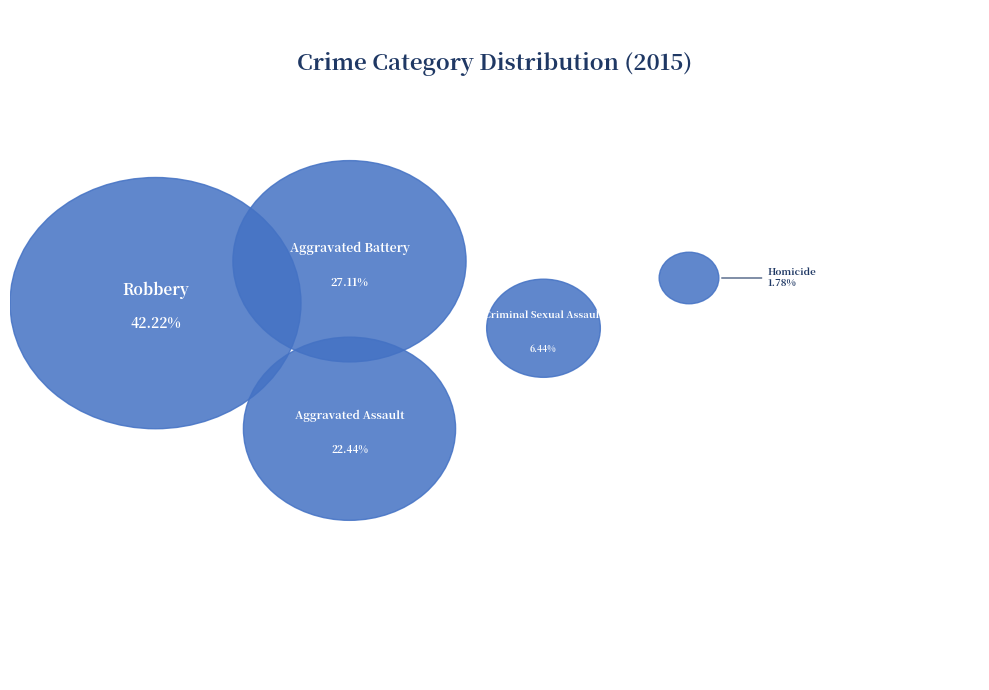

What percentage do Aggravated Battery and Criminal Sexual Assault together represent?

33.6%